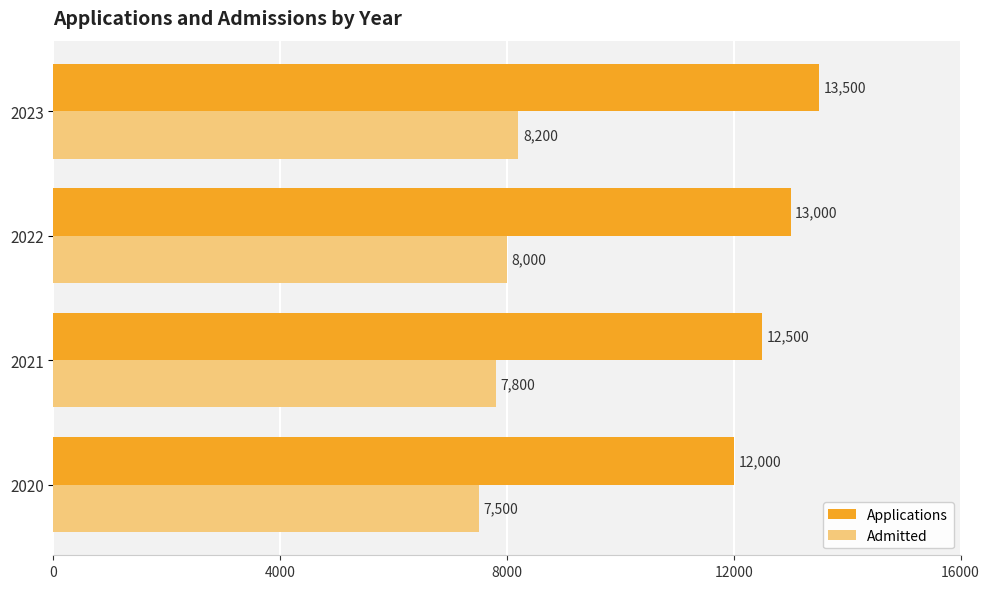

What is the difference between the second highest and minimum values in the Admitted series?

500